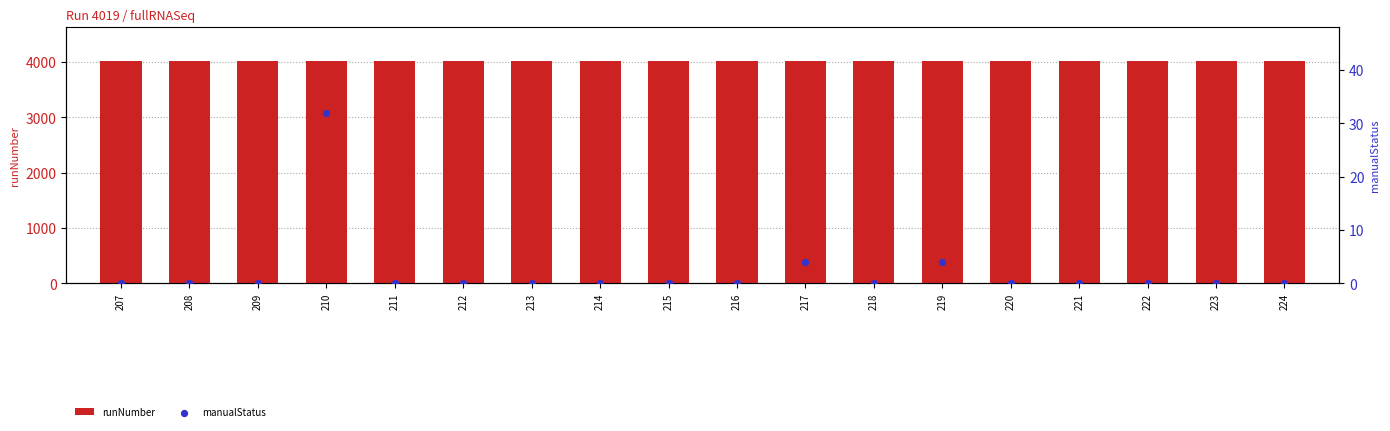

What are all the series names shown in the legend?

runNumber, manualStatus